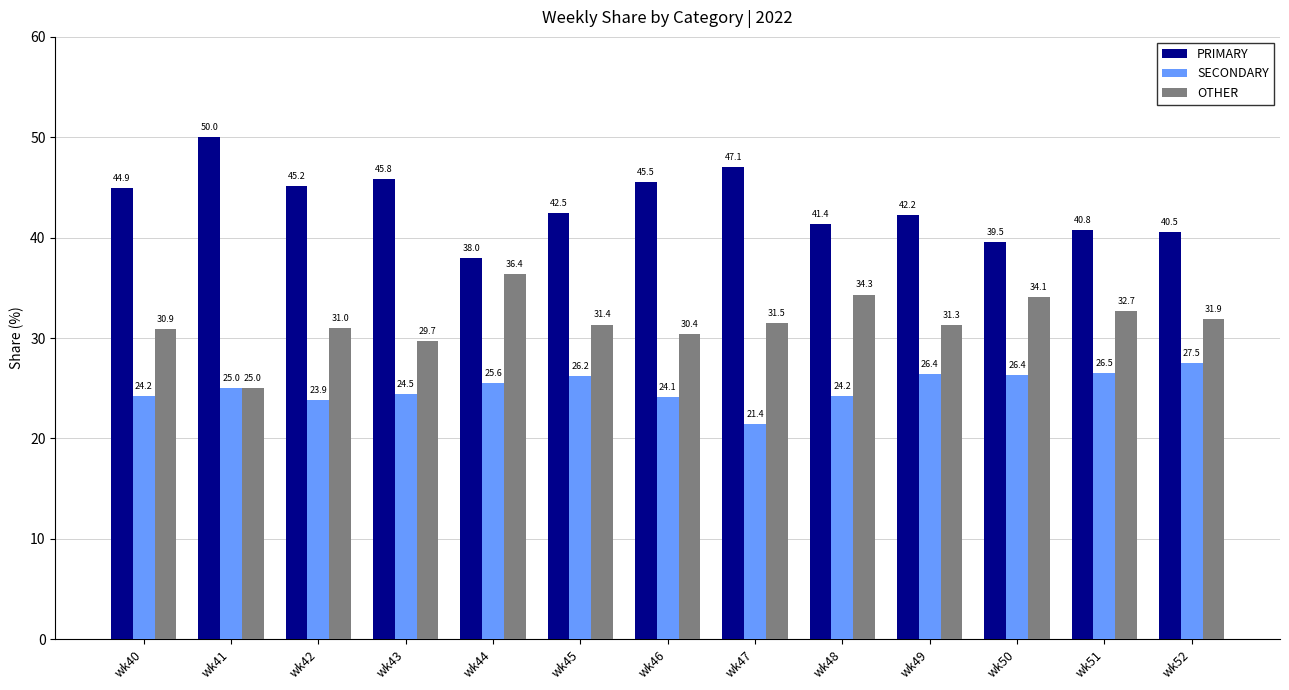

How many distinct data groups are displayed?

3